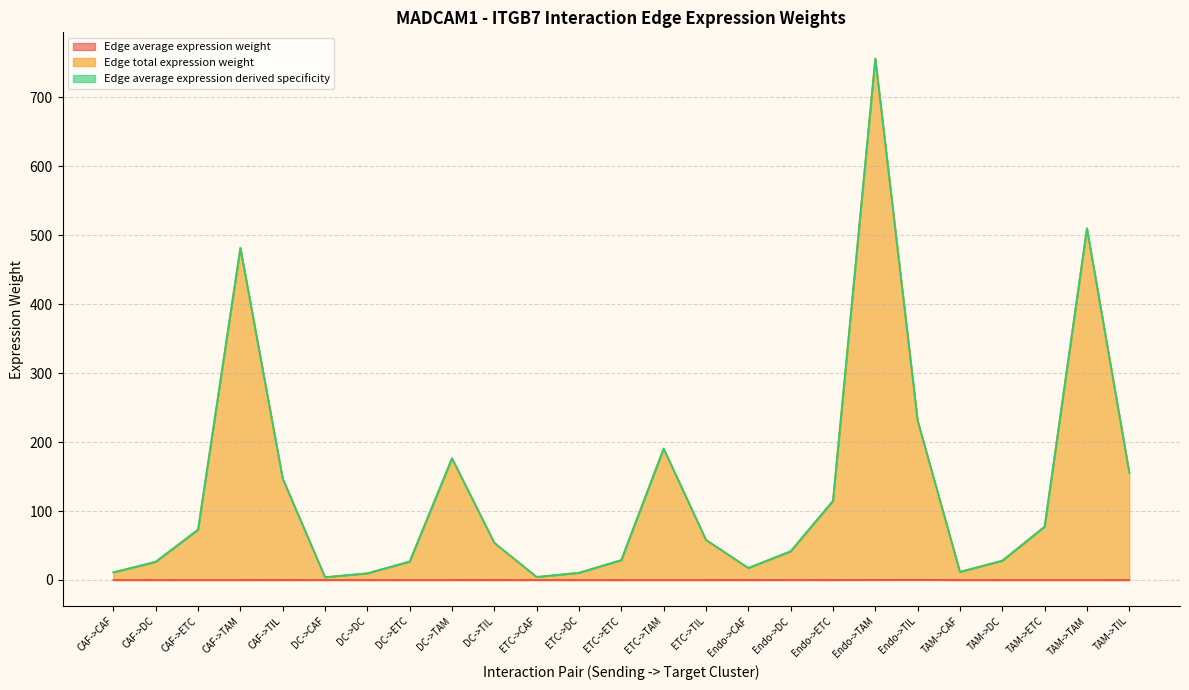

How many lines are shown in the chart?

3